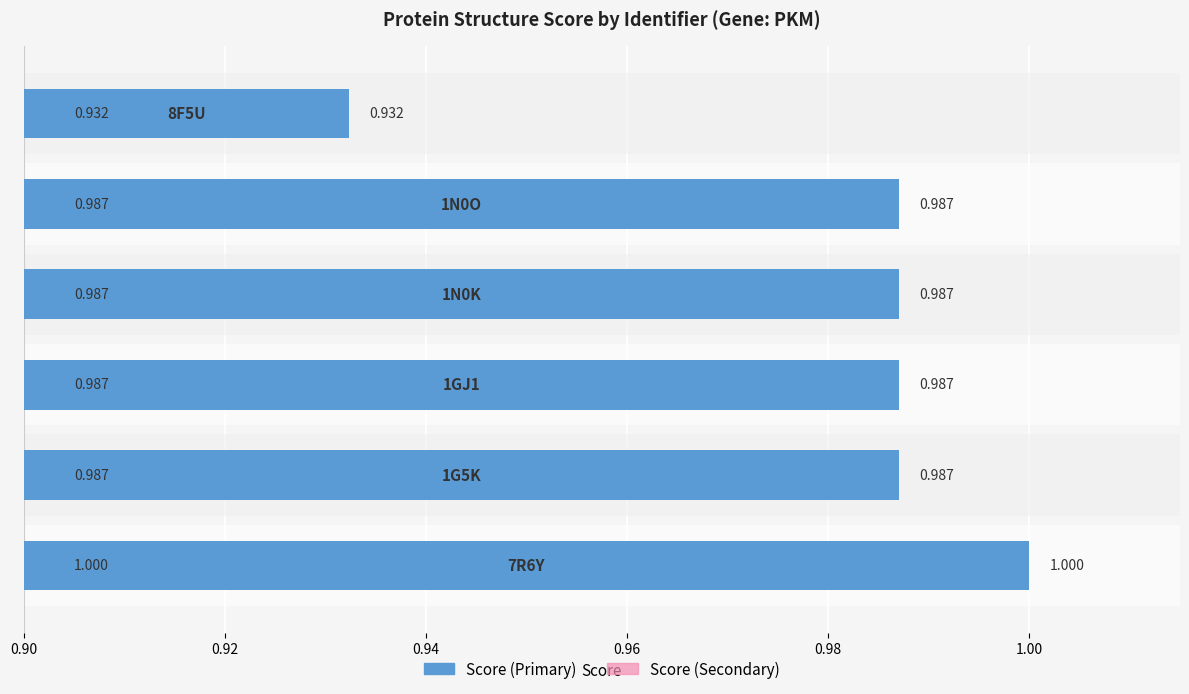

What is the lowest value of the score (right) series?

0.9